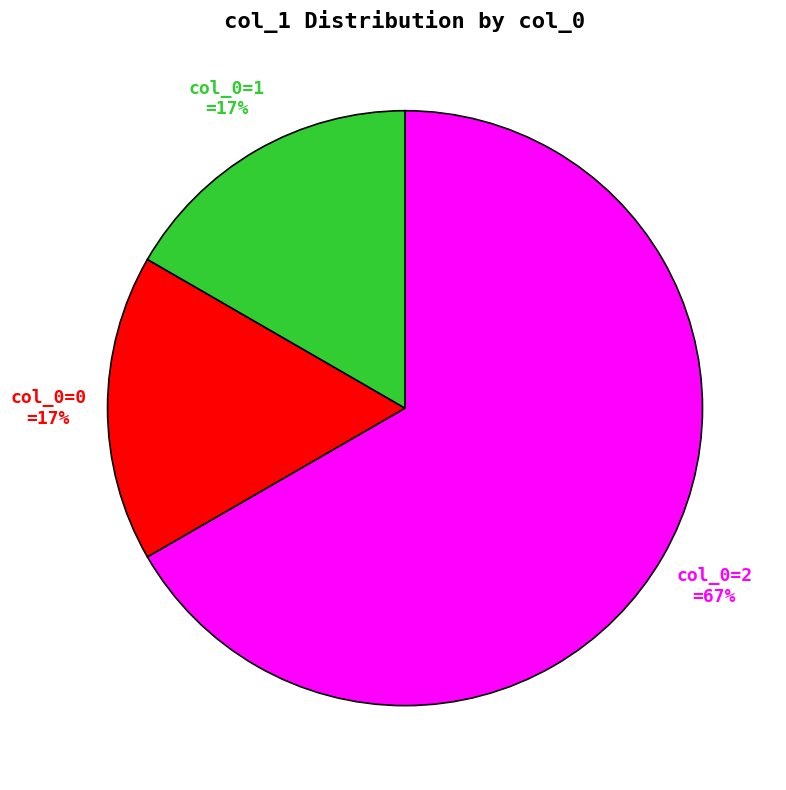

Is there any slice that represents more than half of the pie?

Yes